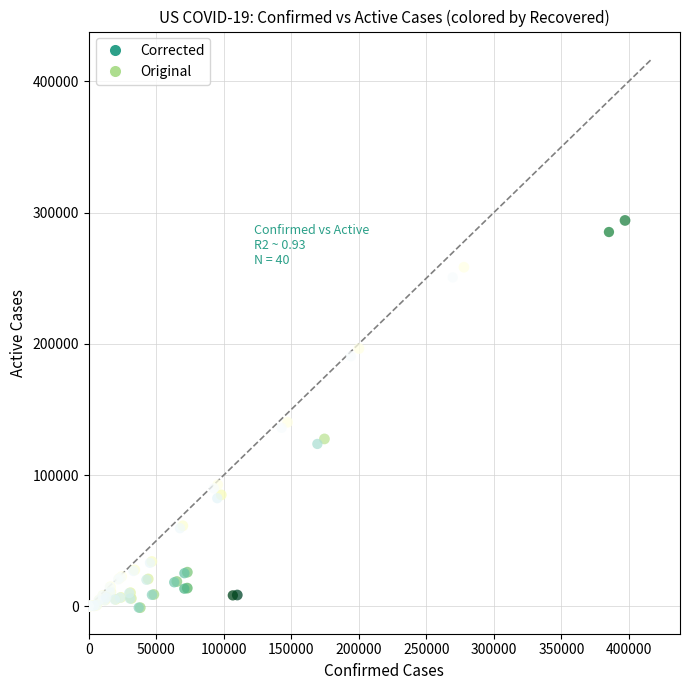

What are all the series names shown in the legend?

Corrected, Original